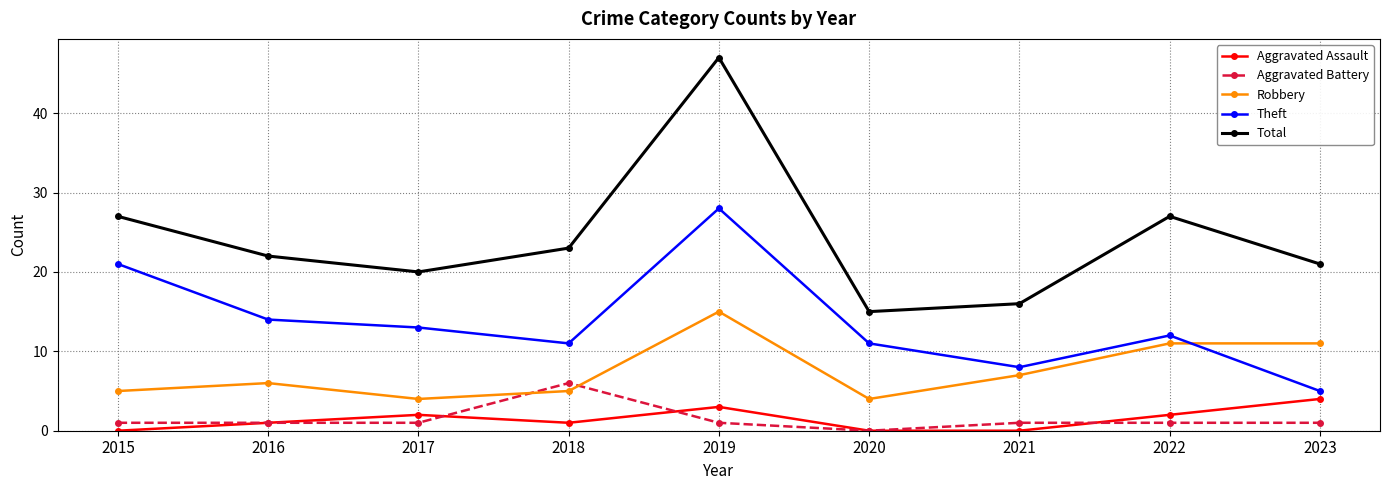

Which series has the largest range (max minus min)?

Total